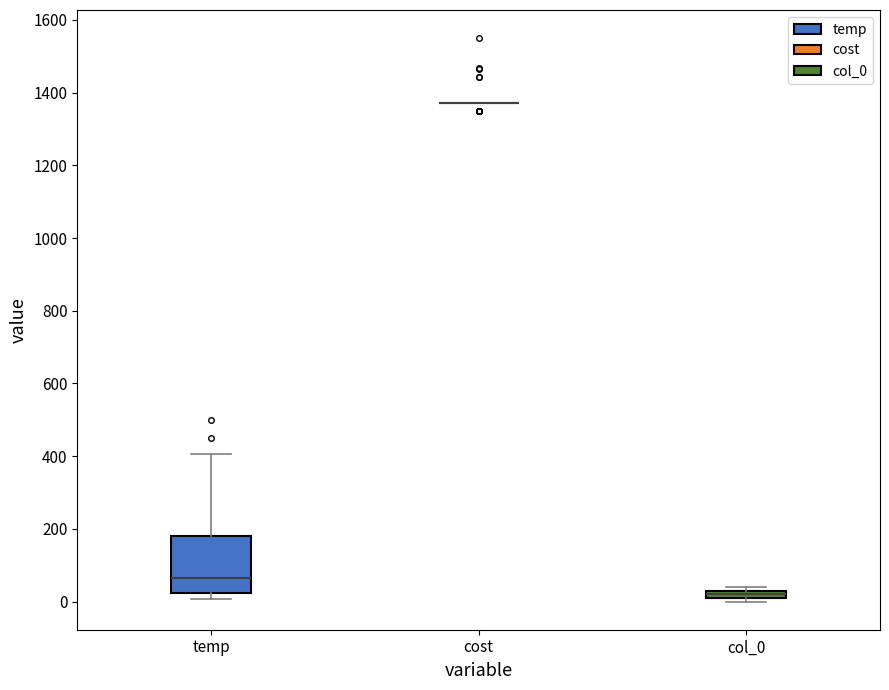

Comparing the boxes themselves (not the whiskers), which one is the tallest?

temp